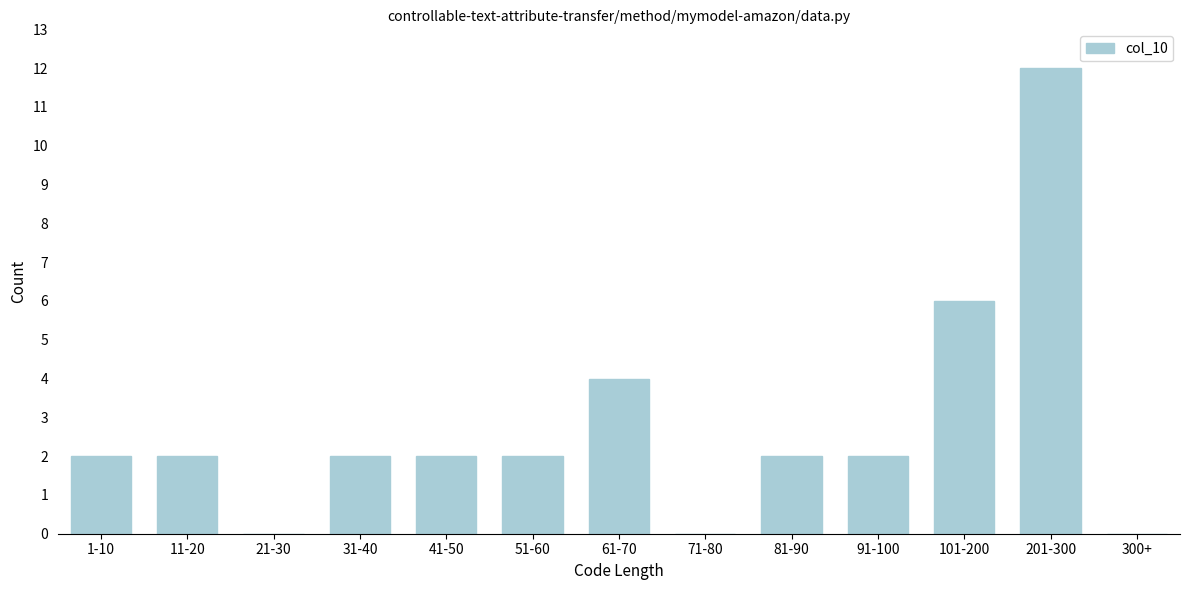

What is the maximum value shown in the chart?

12